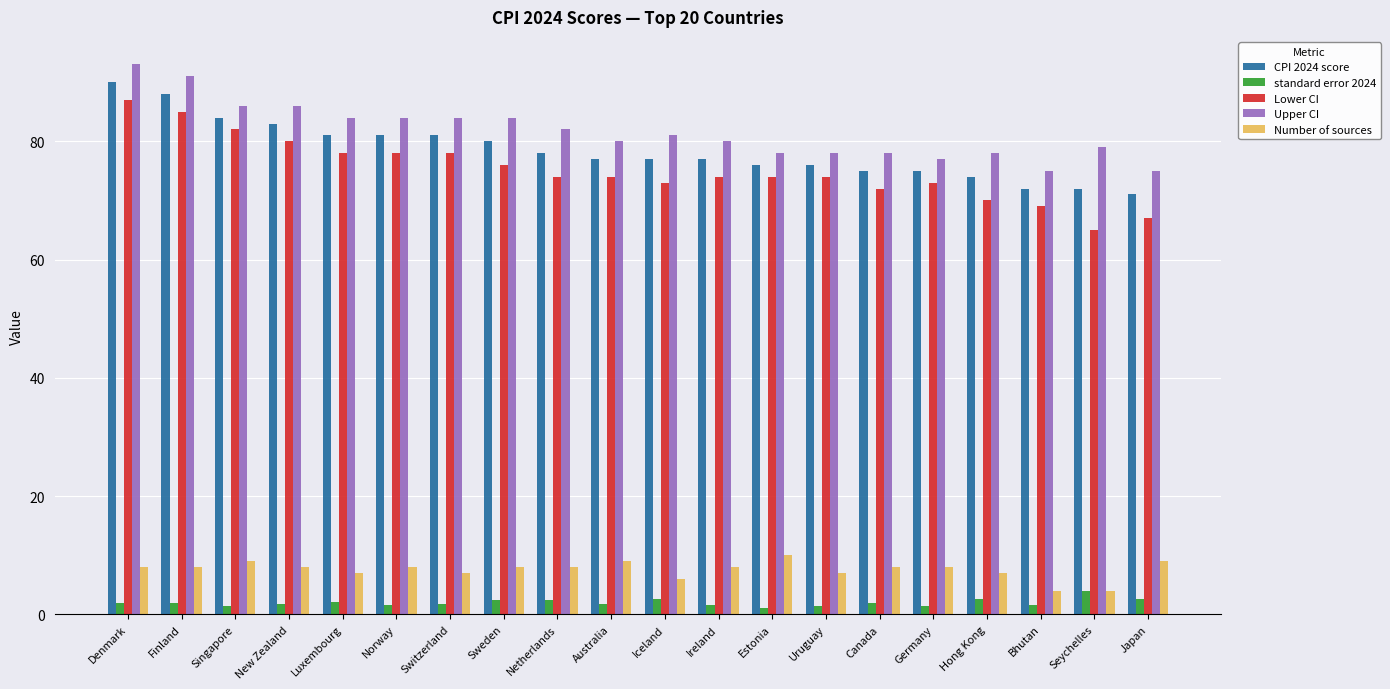

Which series has the widest spread of values?

Lower CI